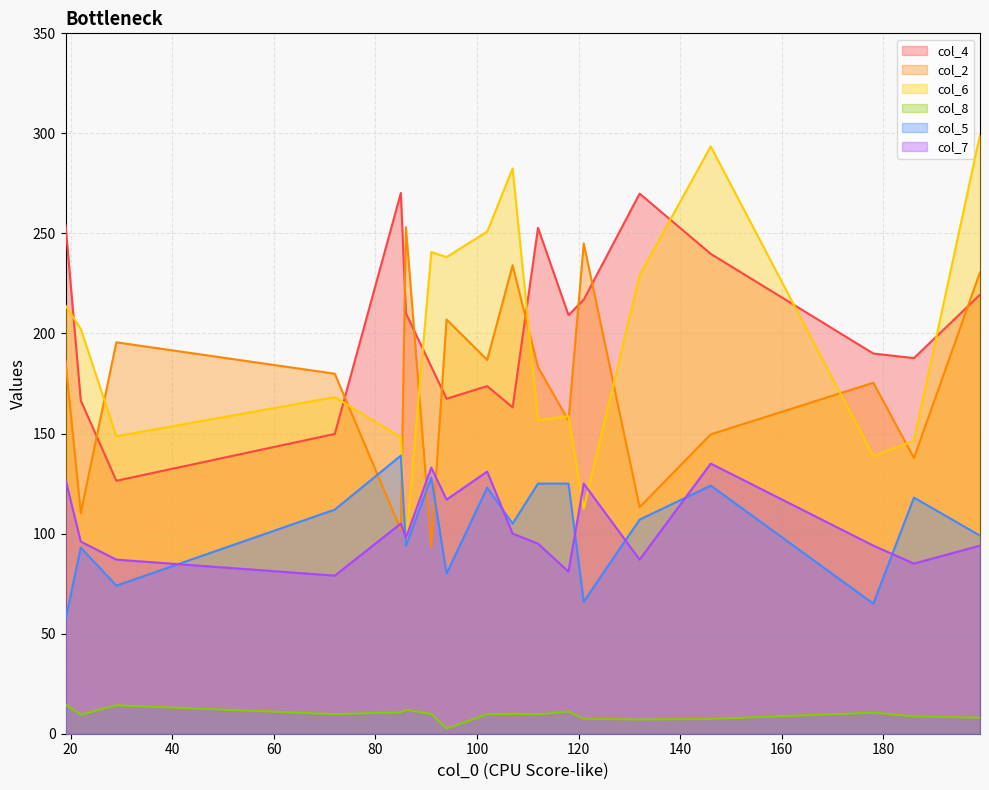

In col_7, how many points are higher than both neighbors (excluding endpoints)?

5